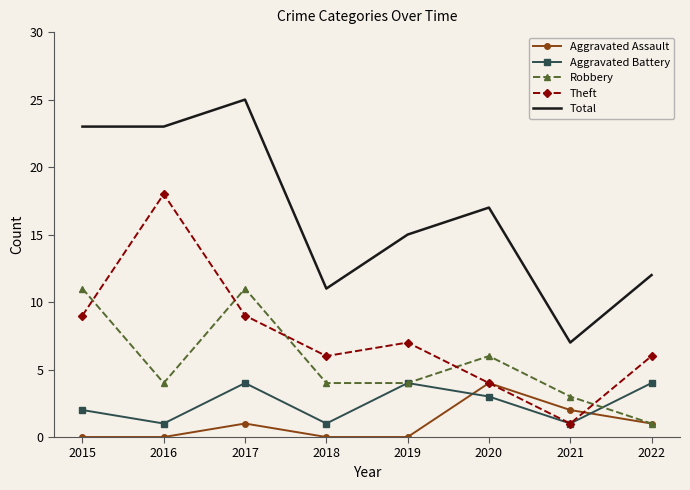

At 2015, list the series in order from smallest to largest.

Aggravated Assault, Aggravated Battery, Theft, Robbery, Total